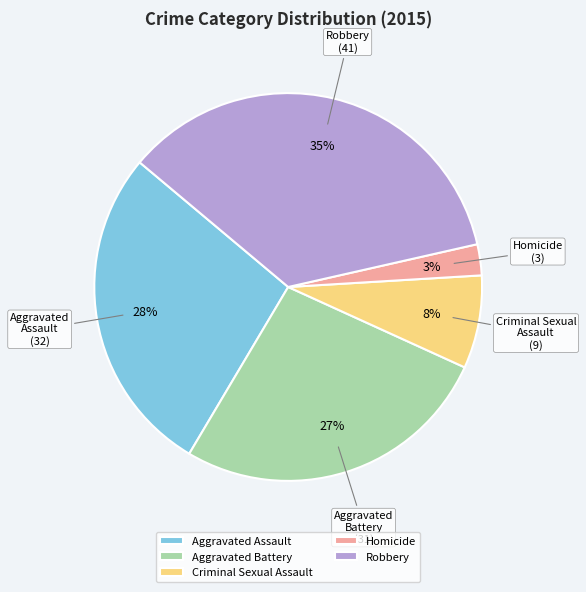

What is the smallest slice in the pie chart?

Homicide